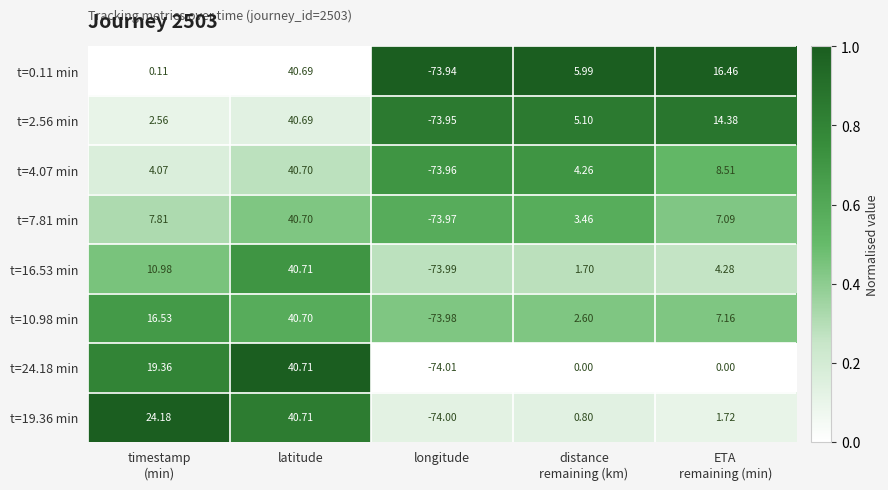

What is the maximum value shown in the chart?

40.7